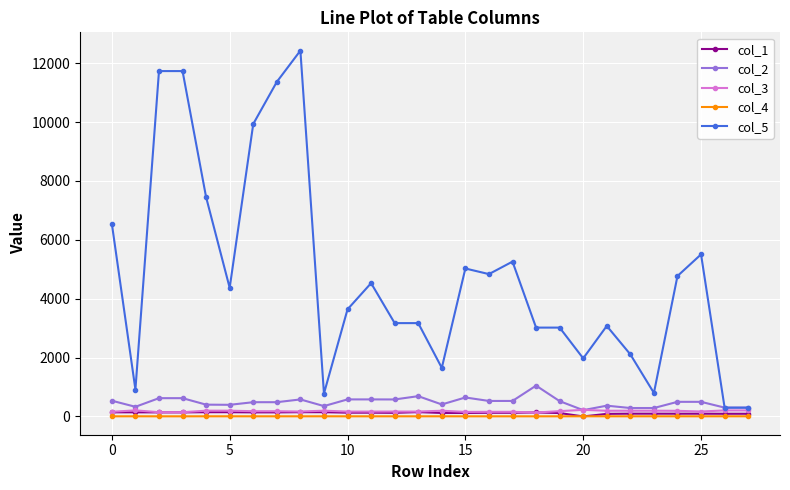

What is the value of the col_5 point at the 7th from the left?

9936.7